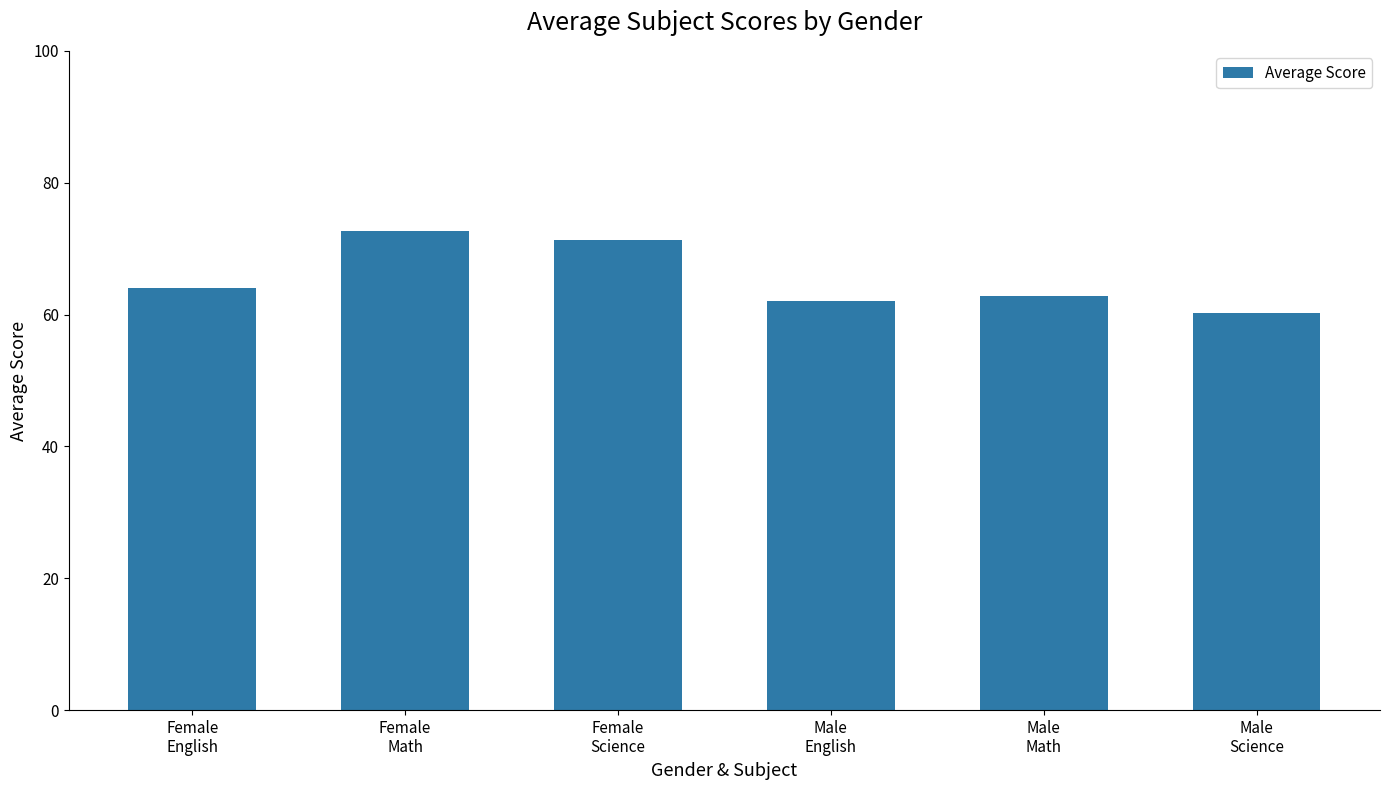

What is the sum of the values at Female
English and Female
Math?

136.7